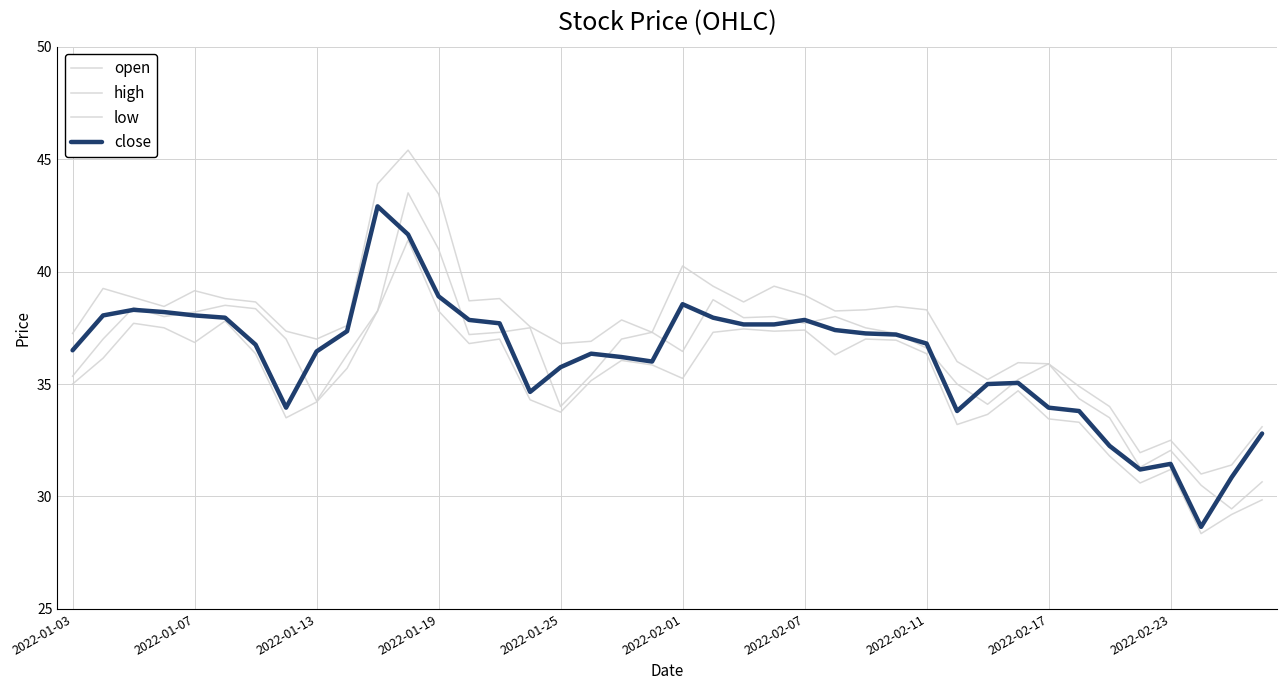

Does the chart display data point markers on the line(s)?

No